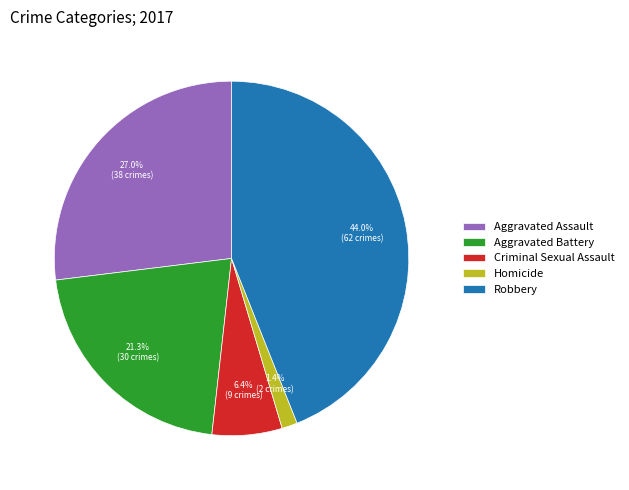

To the nearest percent, what percentage of the pie is Aggravated Assault?

27%